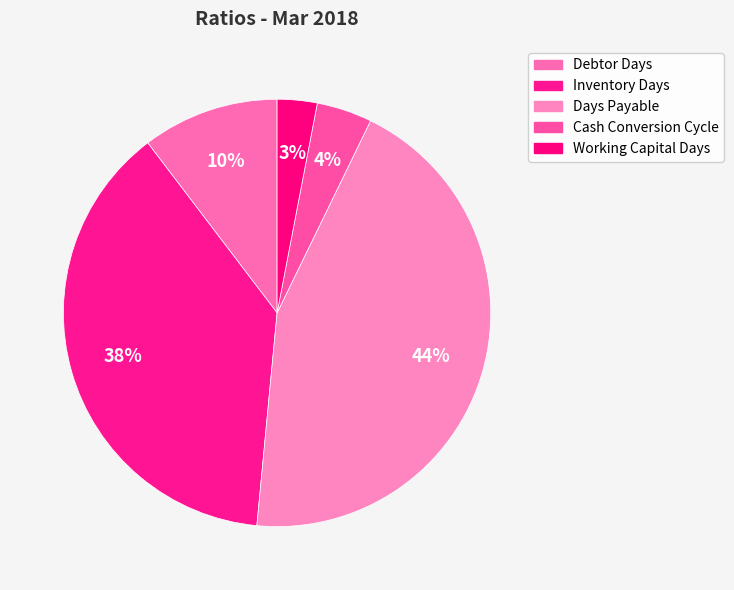

True or false: Days Payable accounts for 50% of the total.

False